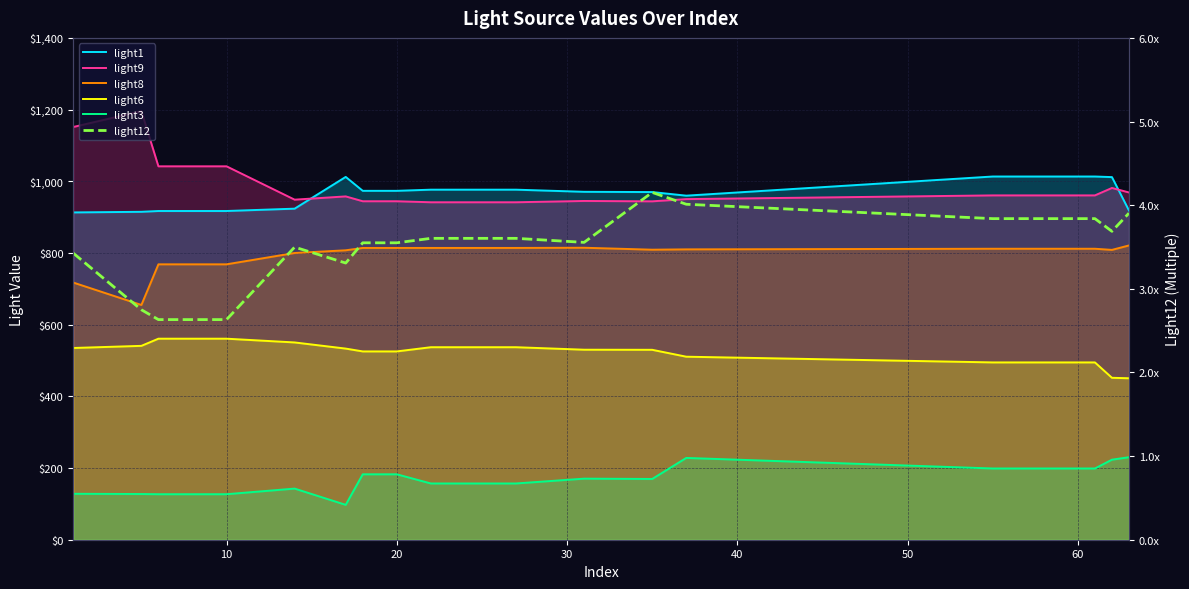

How many data points in light1 are above 973?

10